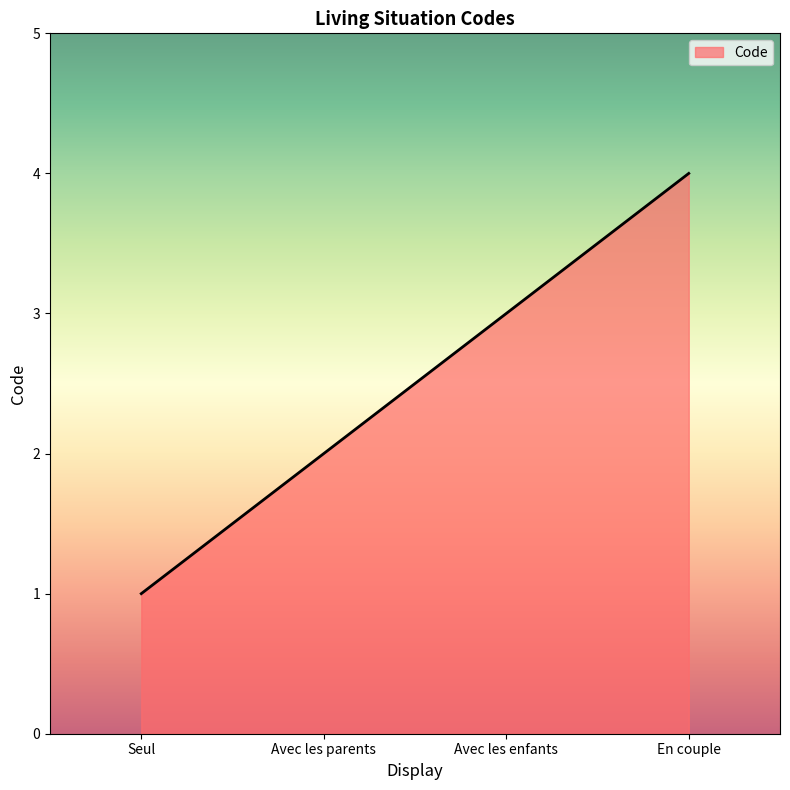

Reading left to right, list all the values displayed in this chart.

Seul=1	Avec les parents=2	Avec les enfants=3	En couple=4